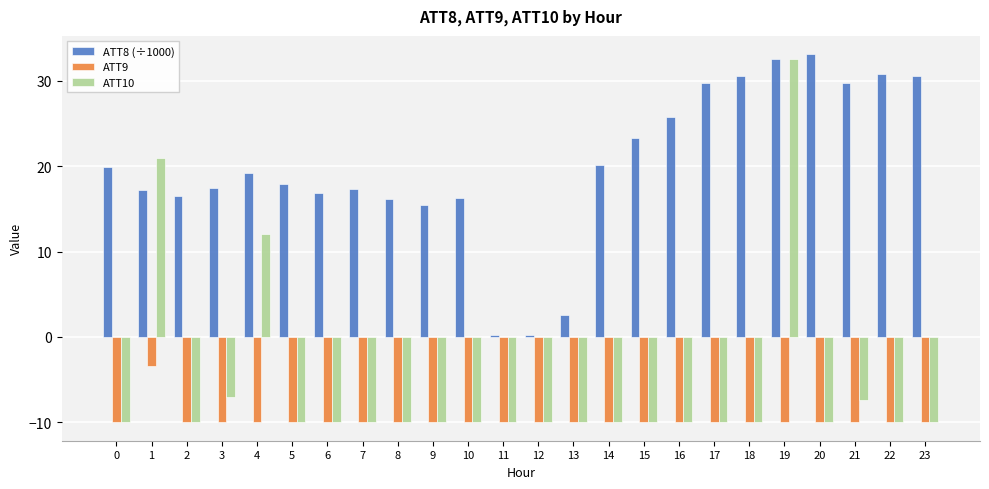

How many values in ATT10 are above zero?

3